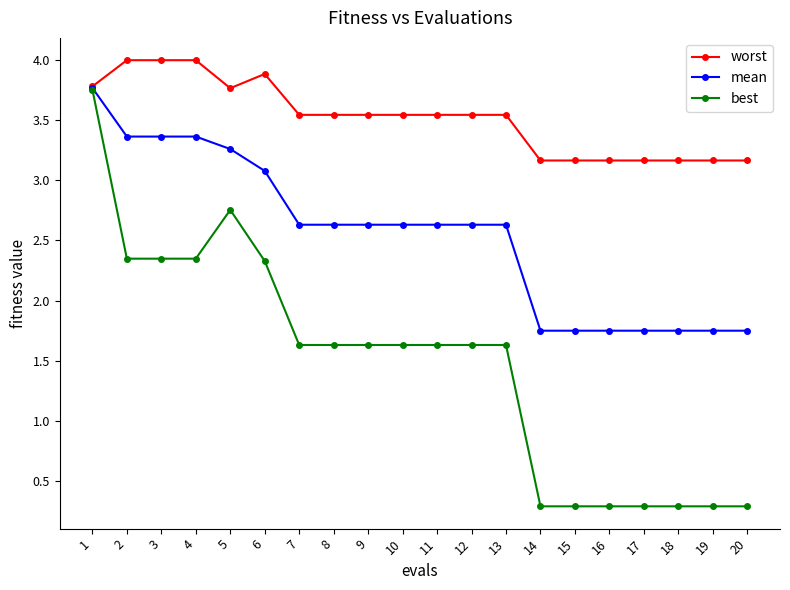

Which series has the largest range (max minus min)?

best